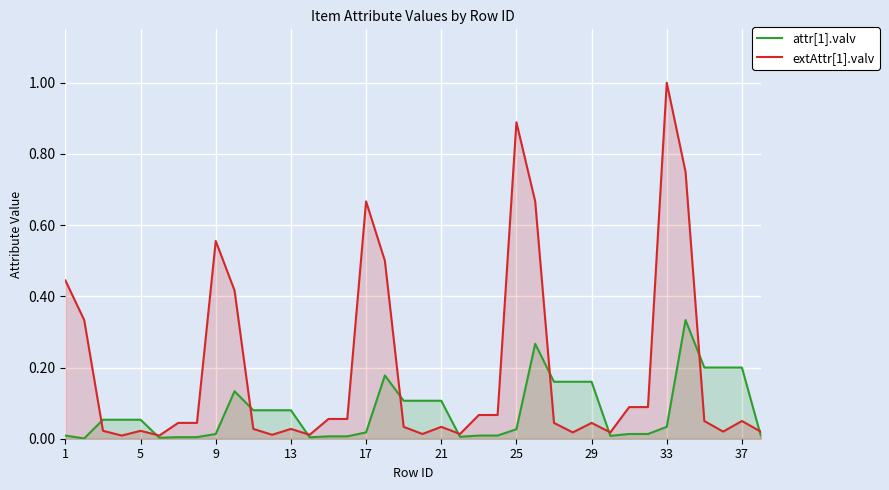

Which series has the widest spread of values?

extAttr[1].valv